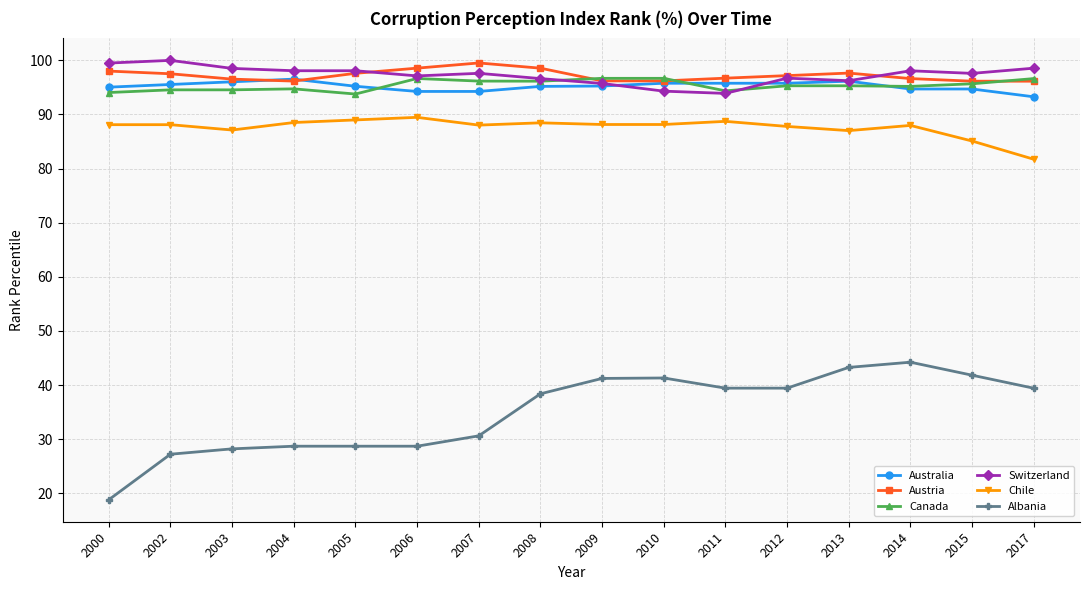

The Austria series shows 33.2 at 2004. True or false?

False